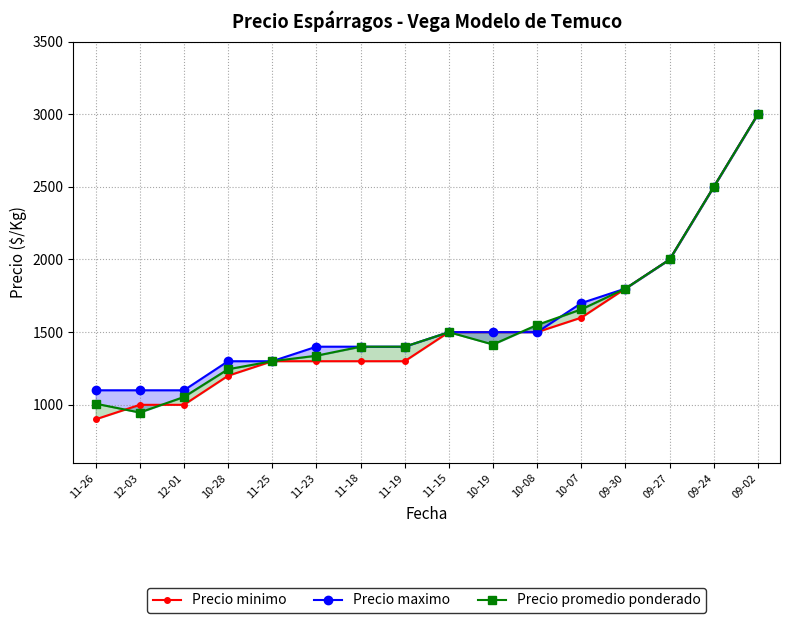

Reading right to left, extract all data points from this chart.

Precio minimo: 09-02=3000	09-24=2500	09-27=2000	09-30=1800	10-07=1600	10-08=1500	10-19=1500	11-15=1500	11-19=1300	11-18=1300	11-23=1300	11-25=1300	10-28=1200	12-01=1000	12-03=1000	11-26=900
Precio maximo: 09-02=3000	09-24=2500	09-27=2000	09-30=1800	10-07=1700	10-08=1500	10-19=1500	11-15=1500	11-19=1400	11-18=1400	11-23=1400	11-25=1300	10-28=1300	12-01=1100	12-03=1100	11-26=1100
Precio promedio ponderado: 09-02=3000	09-24=2500	09-27=2000	09-30=1800	10-07=1657	10-08=1550	10-19=1415	11-15=1500	11-19=1400	11-18=1400	11-23=1338	11-25=1300	10-28=1245	12-01=1054	12-03=947	11-26=1008